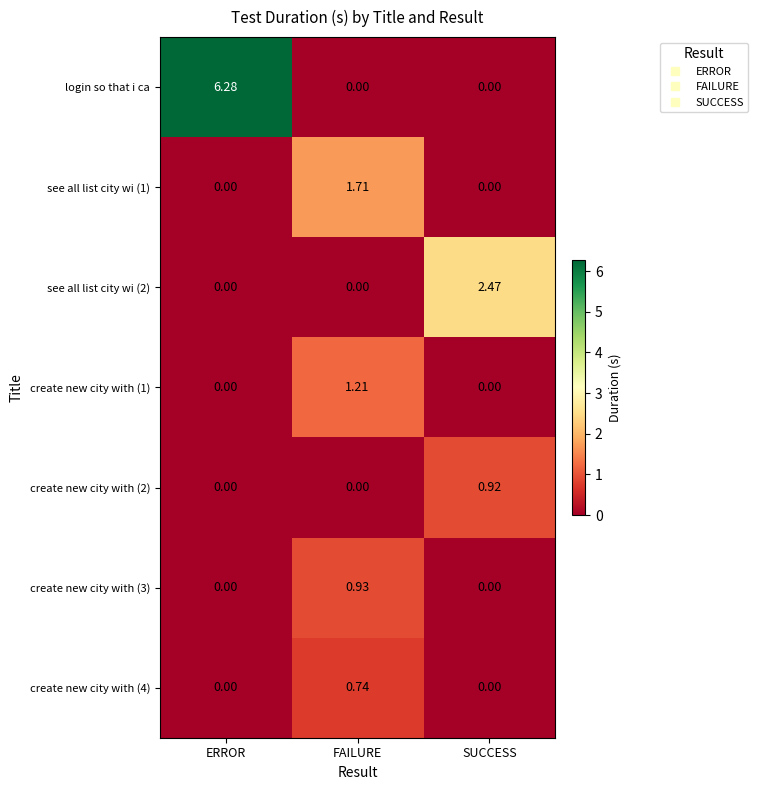

Which category has the highest value in the create new city with (3) series?

FAILURE